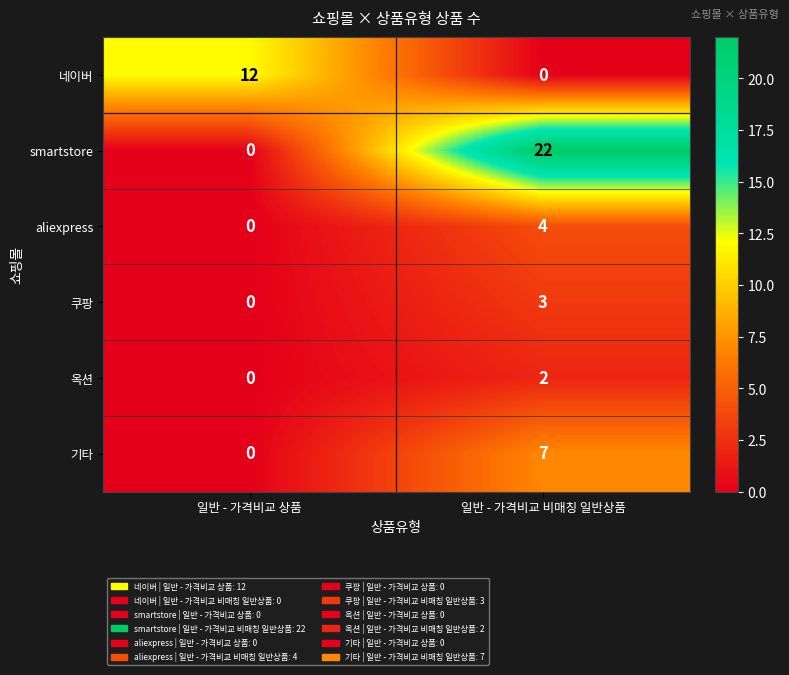

Between 일반 - 가격비교 상품 and 일반 - 가격비교 비매칭 일반상품, which series saw the biggest shift?

smartstore